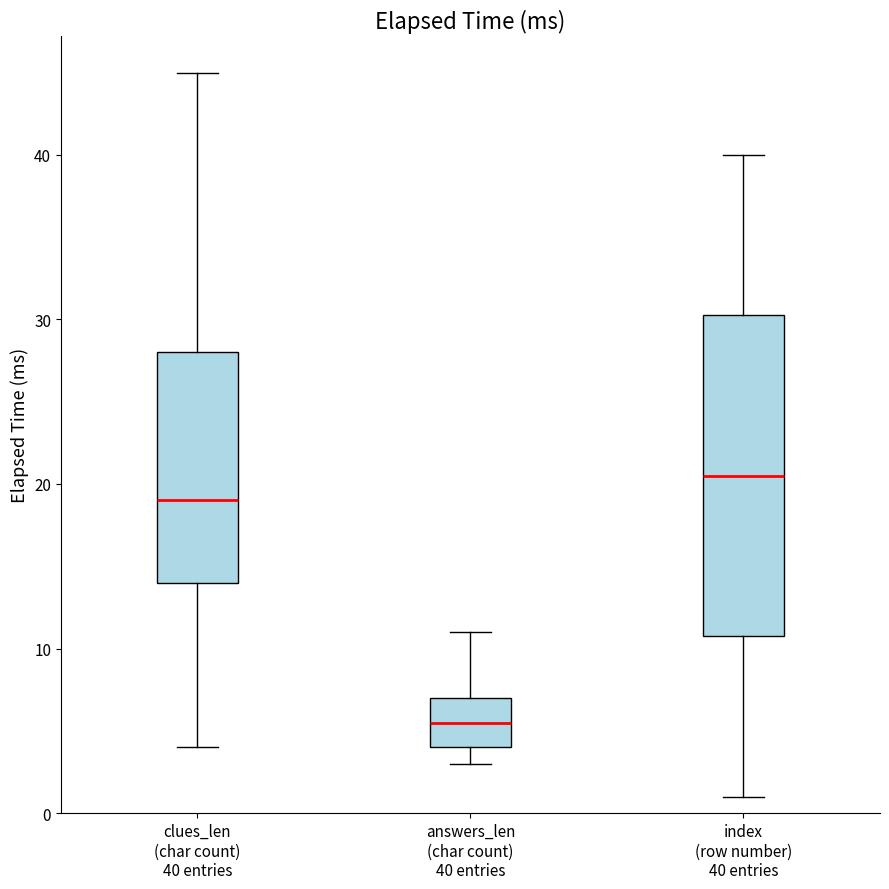

Which box's median line is the highest?

index (row number) 40 entries